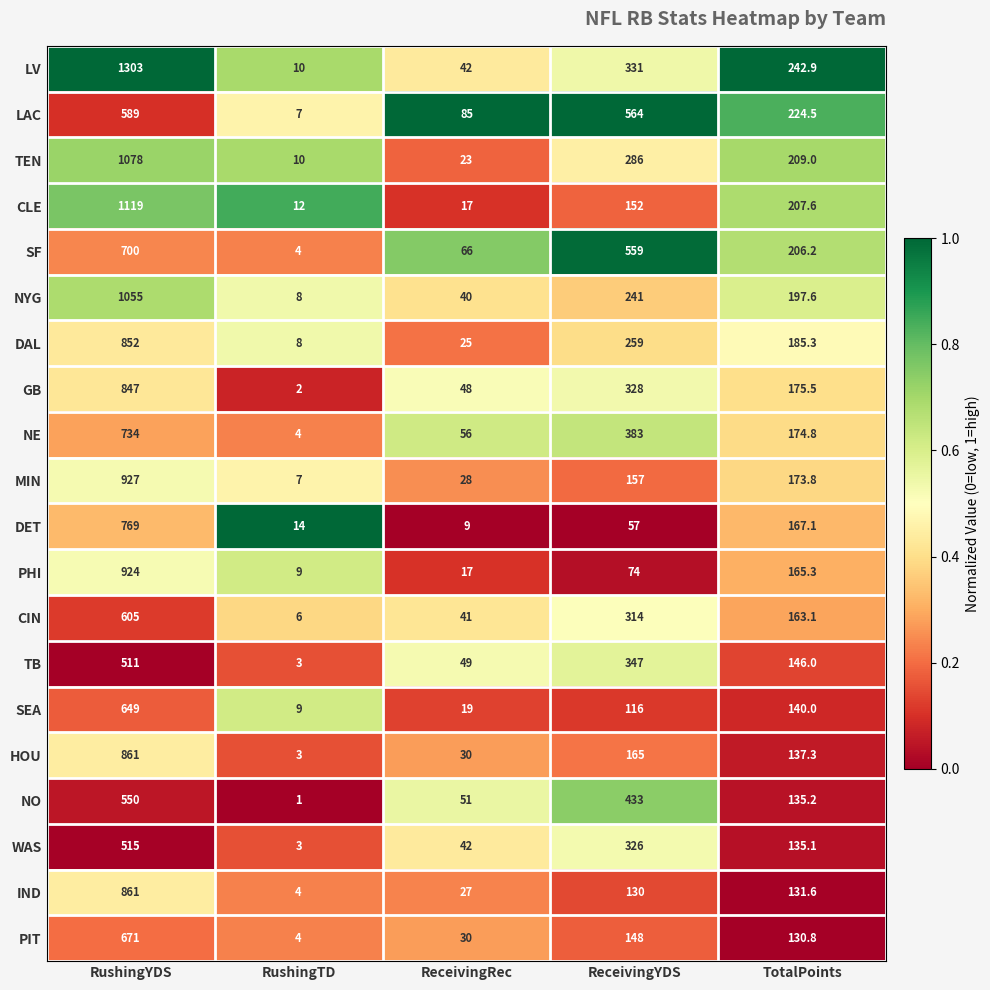

What is the difference between the maximum and minimum values in the GB series?

845.0